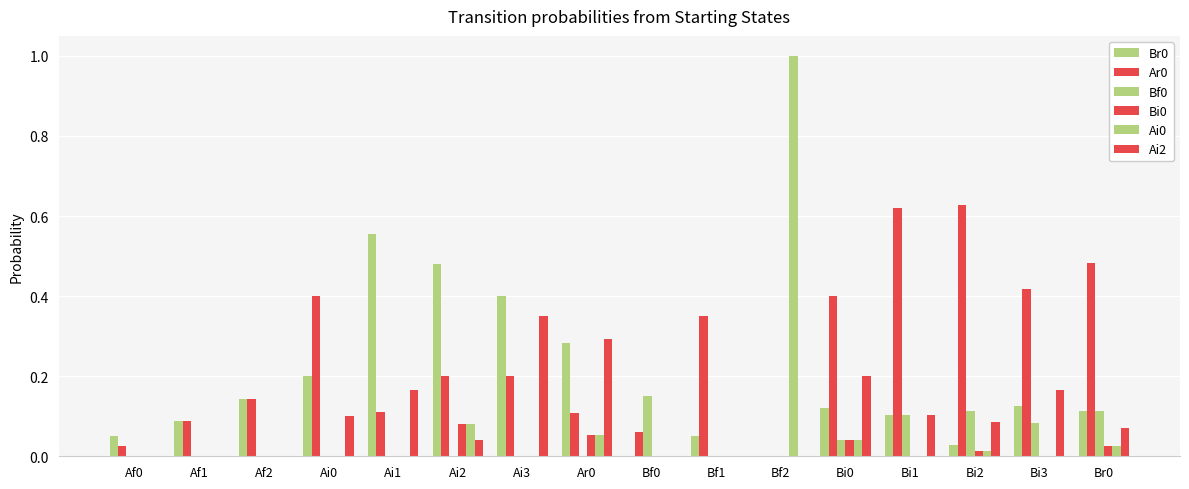

Reading left to right, extract all data points from this chart.

Br0: Af0=0.1	Af1=0.1	Af2=0.1	Ai0=0.2	Ai1=0.6	Ai2=0.5	Ai3=0.4	Ar0=0.3	Bf0=0.0	Bf1=0.1	Bf2=0.0	Bi0=0.1	Bi1=0.1	Bi2=0.0	Bi3=0.1	Br0=0.1
Ar0: Af0=0.0	Af1=0.1	Af2=0.1	Ai0=0.4	Ai1=0.1	Ai2=0.2	Ai3=0.2	Ar0=0.1	Bf0=0.1	Bf1=0.3	Bf2=0.0	Bi0=0.4	Bi1=0.6	Bi2=0.6	Bi3=0.4	Br0=0.5
Bf0: Af0=0.0	Af1=0.0	Af2=0.0	Ai0=0.0	Ai1=0.0	Ai2=0.0	Ai3=0.0	Ar0=0.0	Bf0=0.2	Bf1=0.0	Bf2=0.0	Bi0=0.0	Bi1=0.1	Bi2=0.1	Bi3=0.1	Br0=0.1
Bi0: Af0=0.0	Af1=0.0	Af2=0.0	Ai0=0.0	Ai1=0.0	Ai2=0.1	Ai3=0.0	Ar0=0.1	Bf0=0.0	Bf1=0.0	Bf2=0.0	Bi0=0.0	Bi1=0.0	Bi2=0.0	Bi3=0.0	Br0=0.0
Ai0: Af0=0.0	Af1=0.0	Af2=0.0	Ai0=0.0	Ai1=0.0	Ai2=0.1	Ai3=0.0	Ar0=0.1	Bf0=0.0	Bf1=0.0	Bf2=1.0	Bi0=0.0	Bi1=0.0	Bi2=0.0	Bi3=0.0	Br0=0.0
Ai2: Af0=0.0	Af1=0.0	Af2=0.0	Ai0=0.1	Ai1=0.2	Ai2=0.0	Ai3=0.3	Ar0=0.3	Bf0=0.0	Bf1=0.0	Bf2=0.0	Bi0=0.2	Bi1=0.1	Bi2=0.1	Bi3=0.2	Br0=0.1